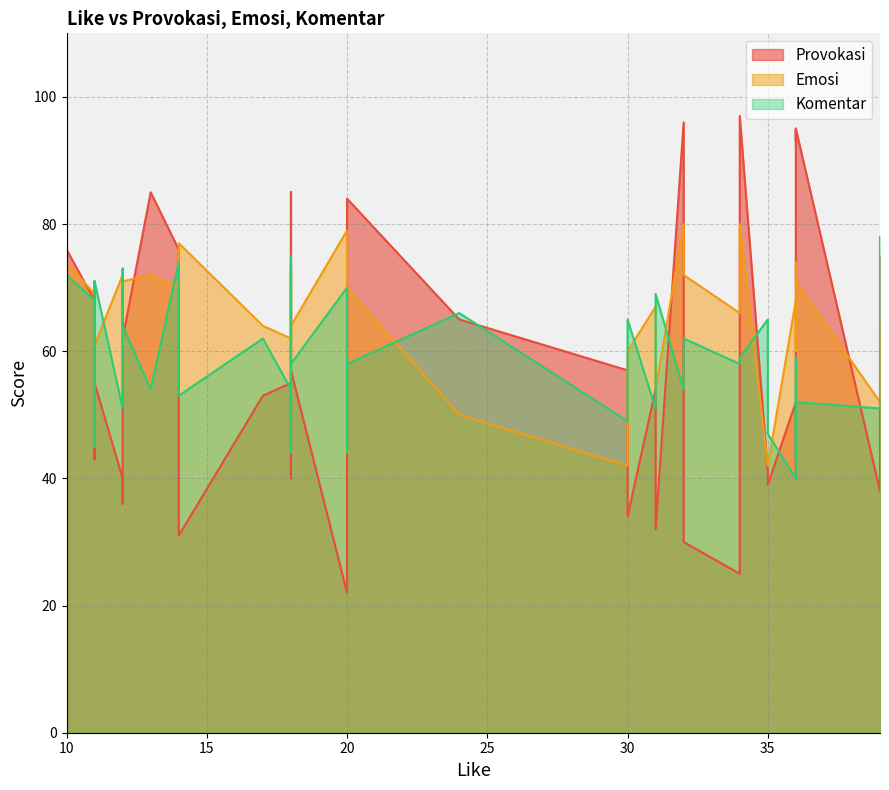

How many data points in Komentar are above 59?

18